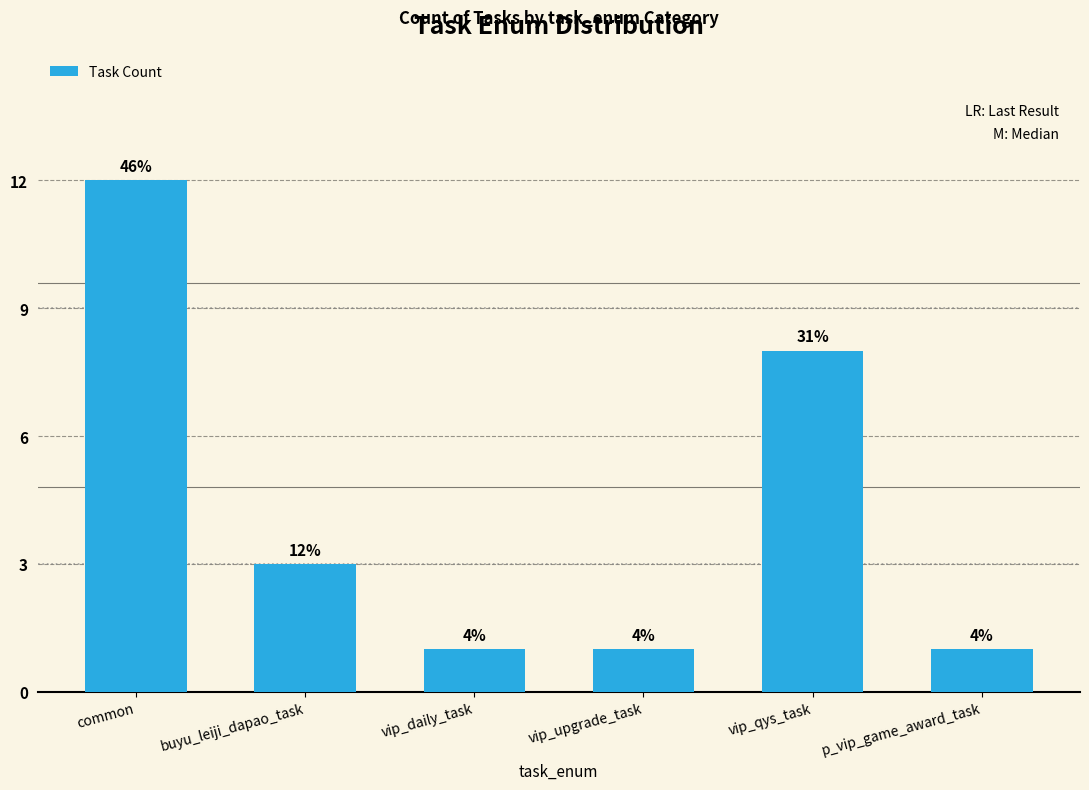

Does the chart contain any negative values?

No